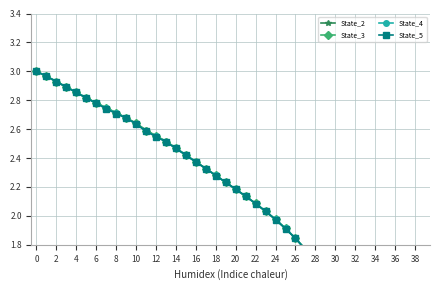

How many series are shown in this chart?

4